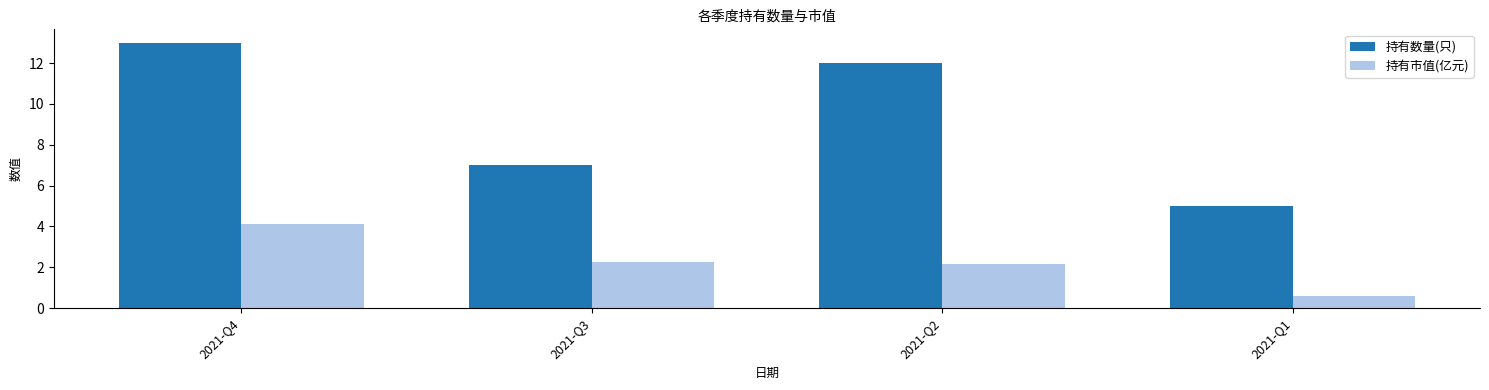

At which category is the sum across all series the highest?

2021-Q4